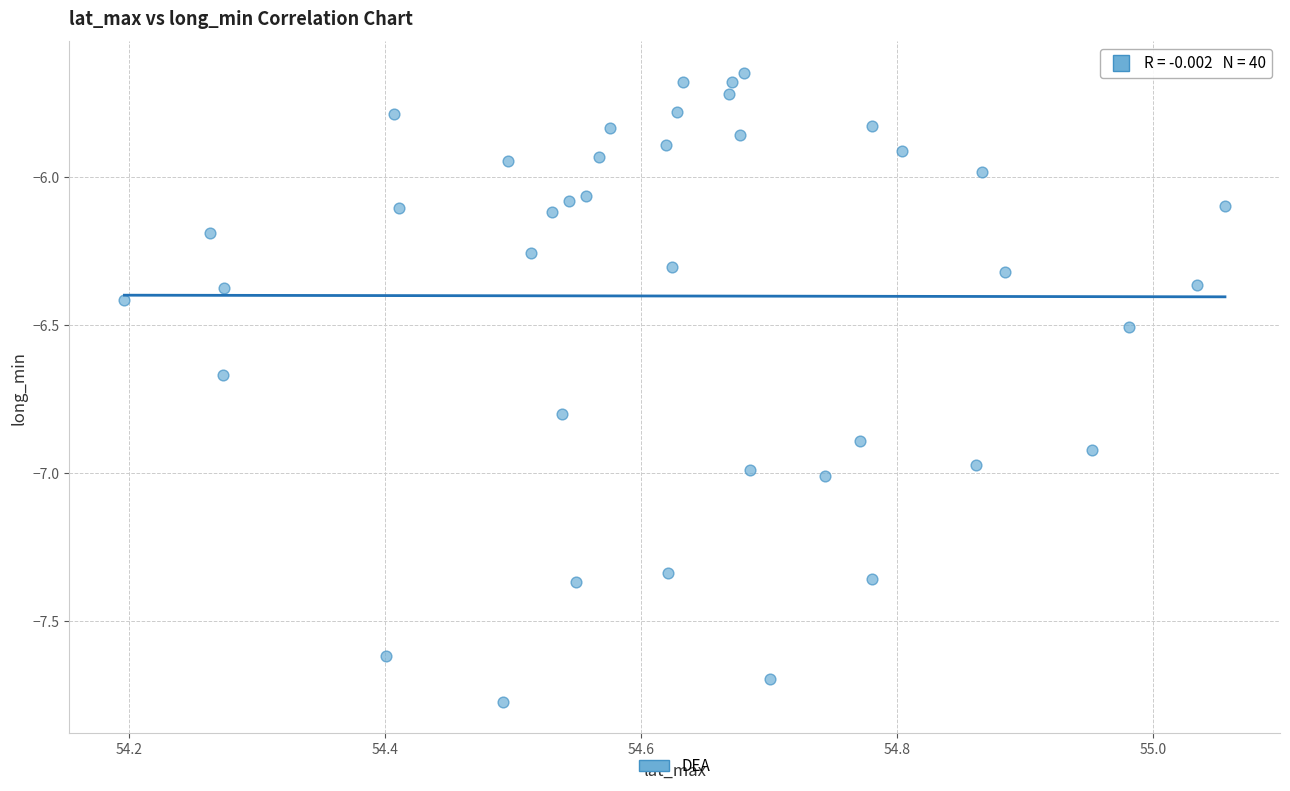

What is the range of X values (max minus min)?

0.9